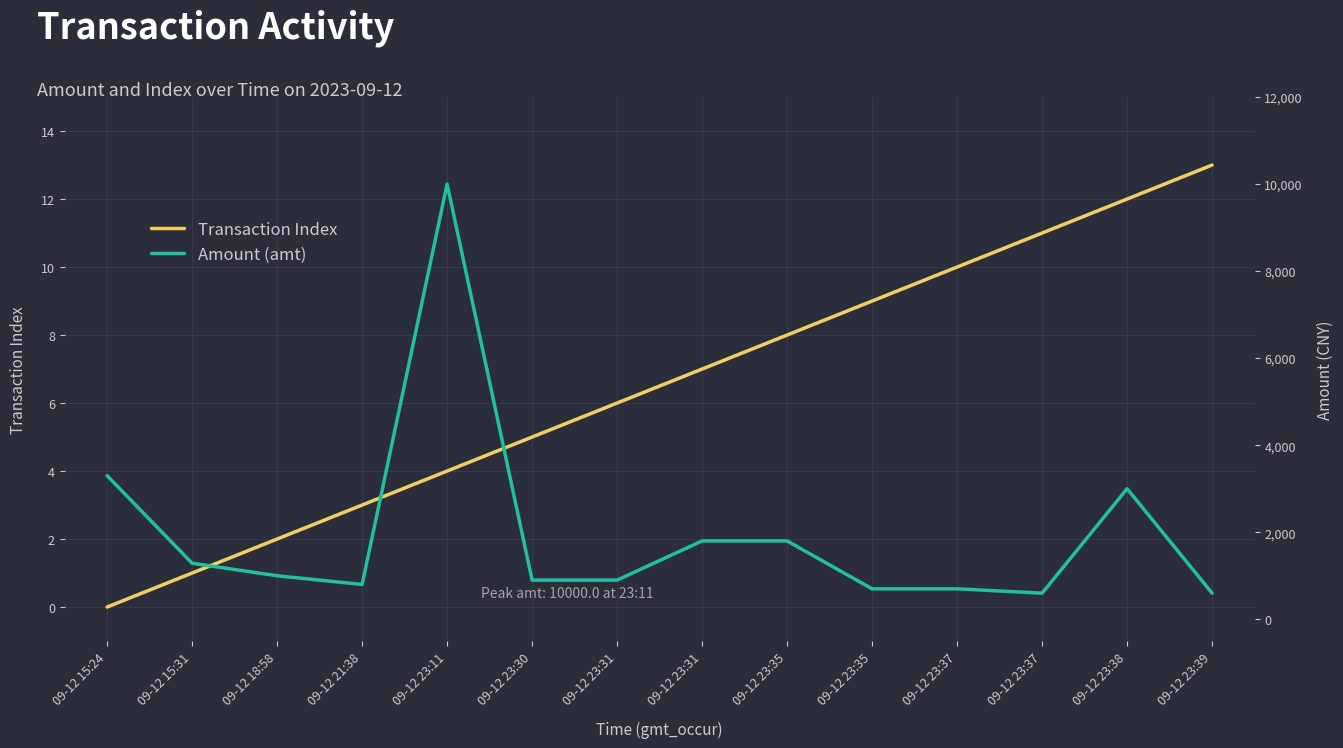

Rank the series by their average value, from lowest to highest.

Transaction Index, Amount (amt)